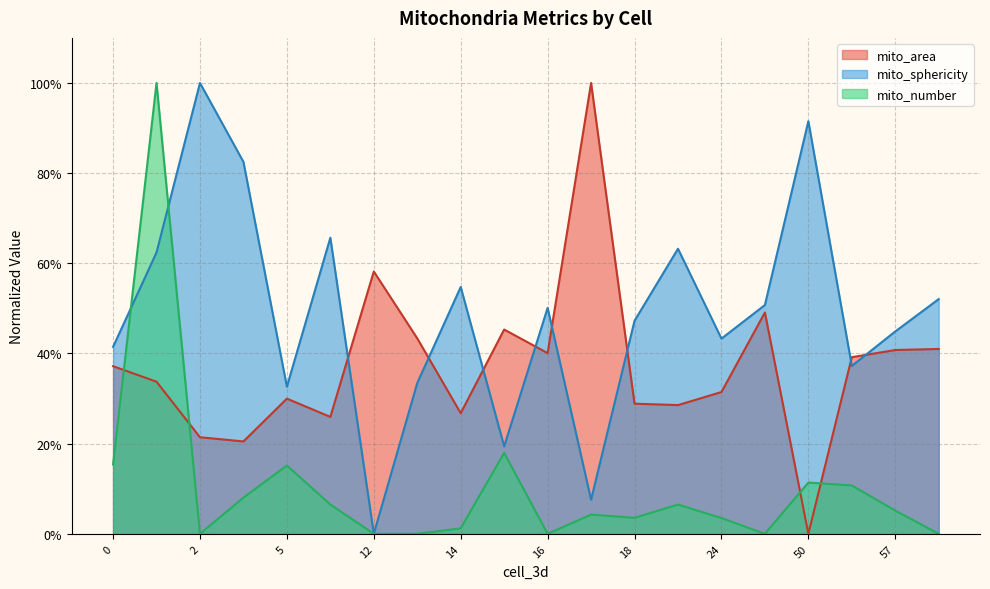

Which series changed the most between 2 and 22?

mito_sphericity